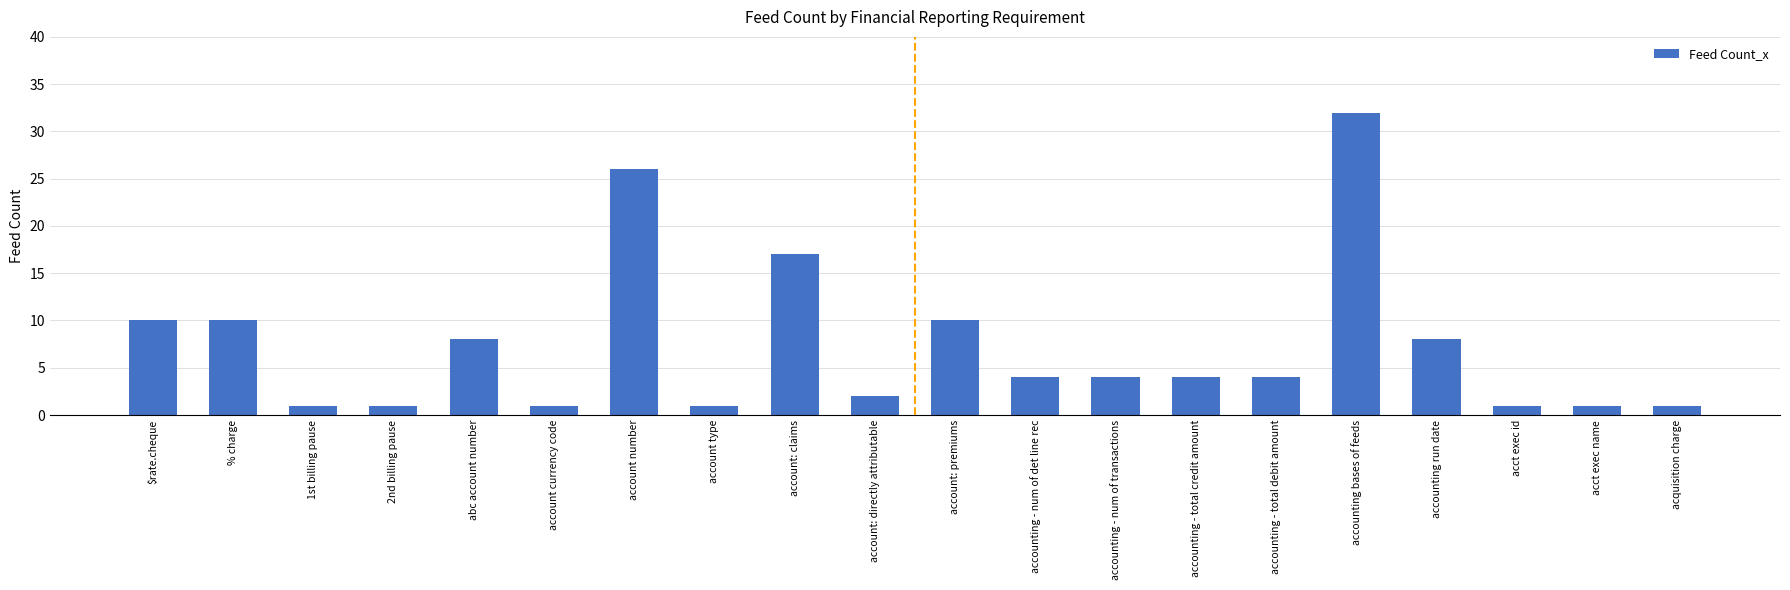

How many distinct data groups are displayed?

1